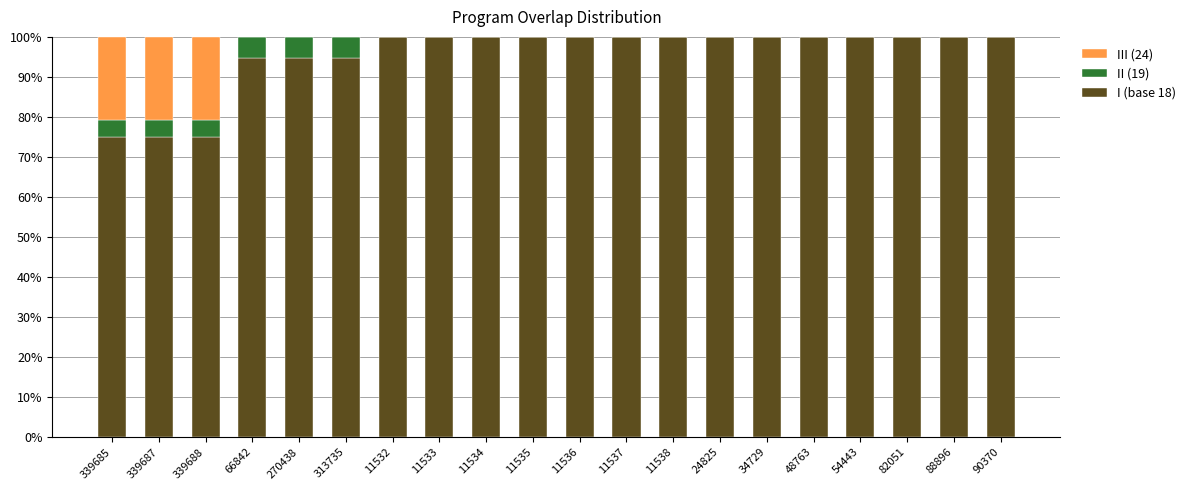

Are the bars horizontal?

No